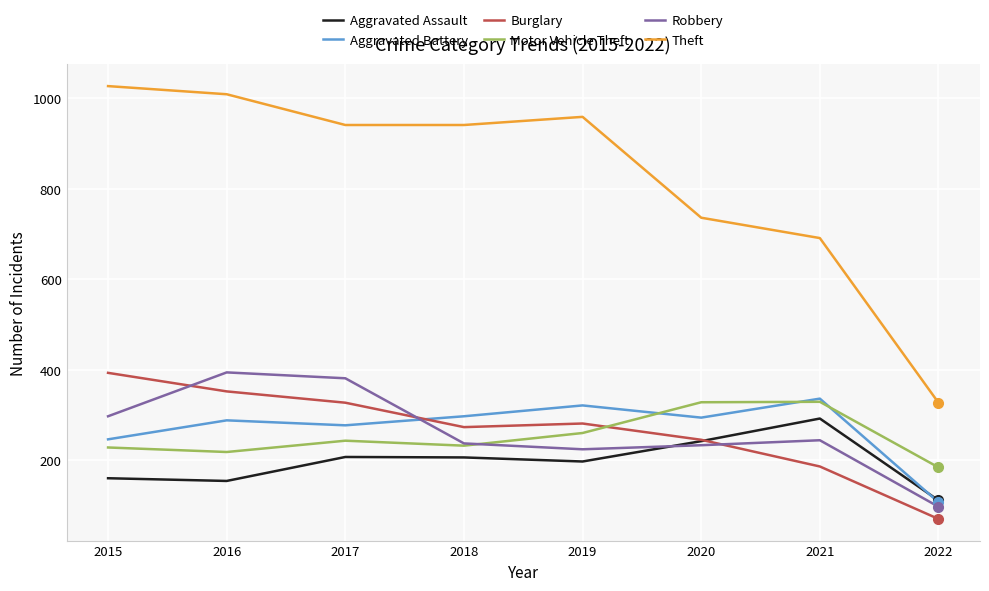

In Aggravated Assault, how many points are lower than both neighbors (excluding endpoints)?

2